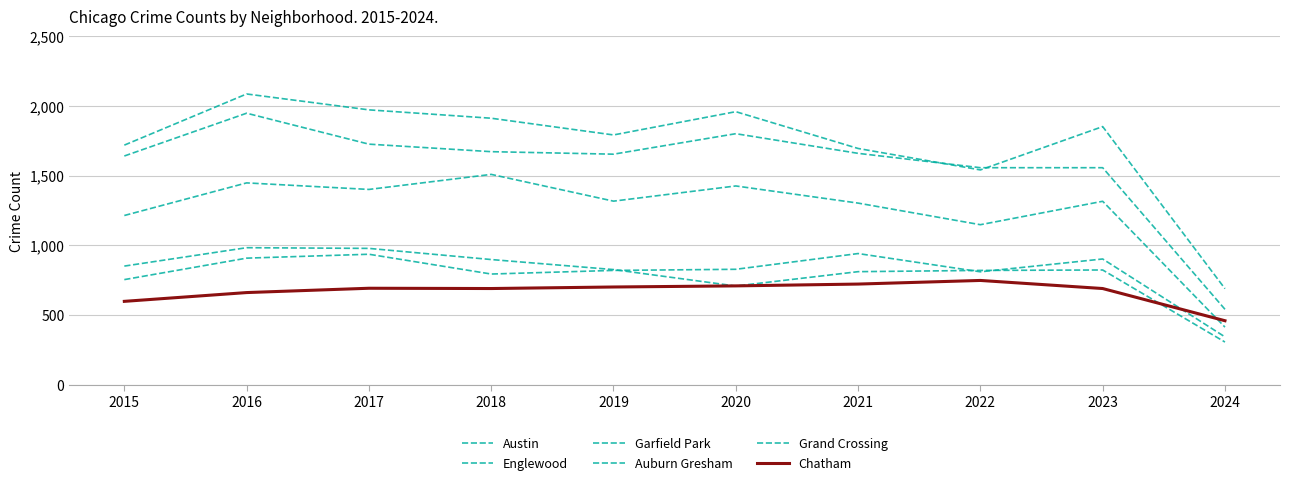

Which category has the highest value across all series?

2016